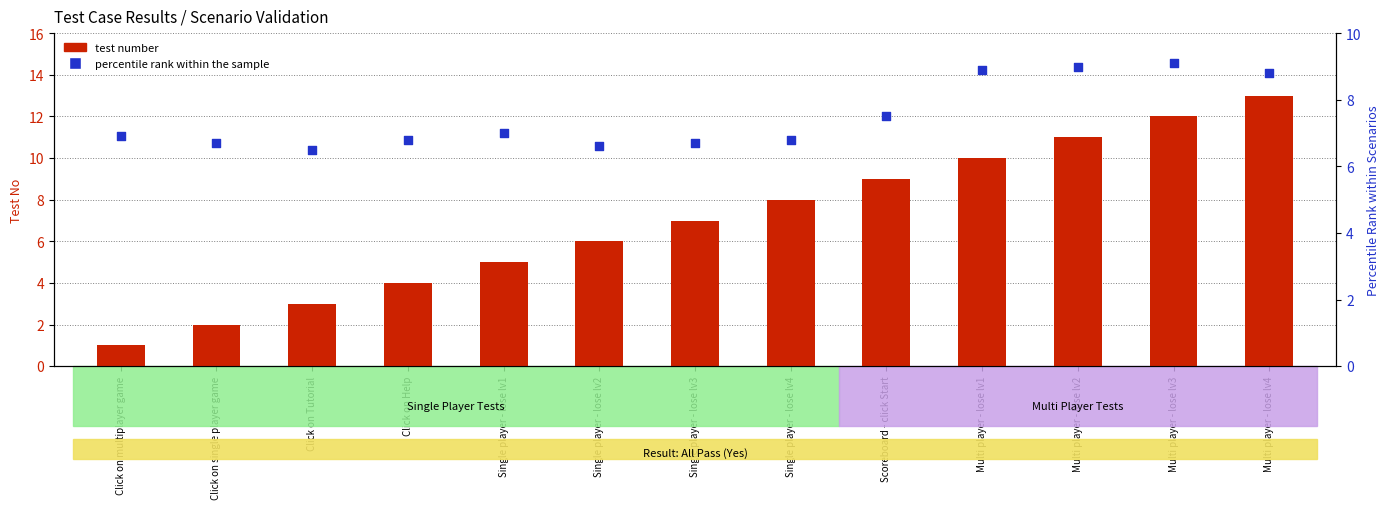

Is the value of percentile rank within the sample at Single player - lose lv3 greater than the value of test number at Scoreboard - click Start?

No